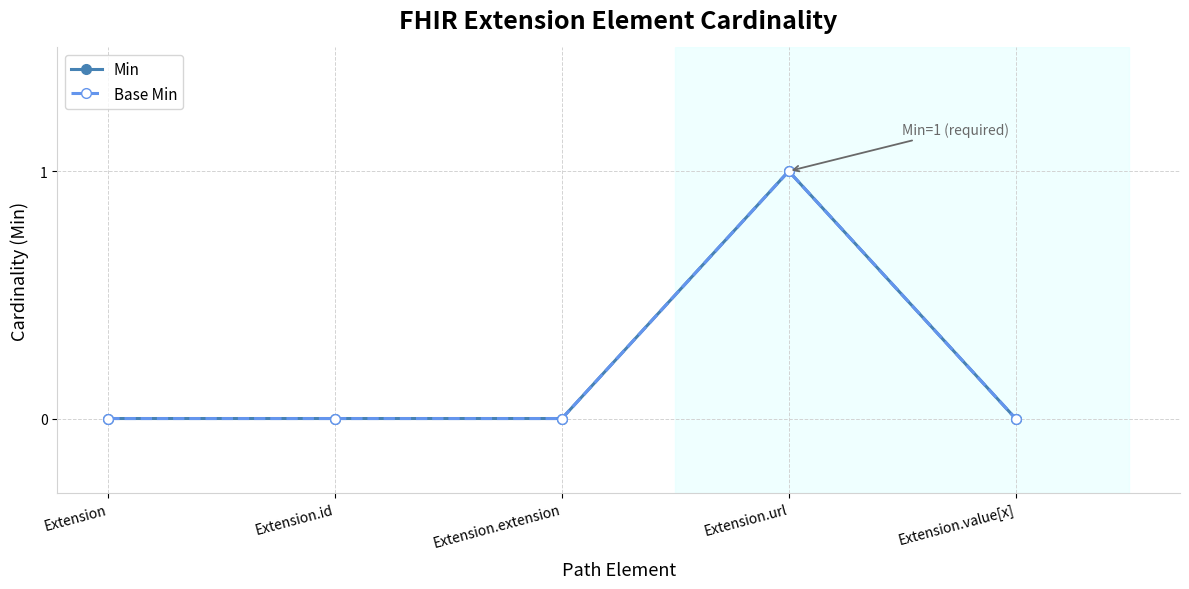

Where is Min nearest to the value 0?

Extension